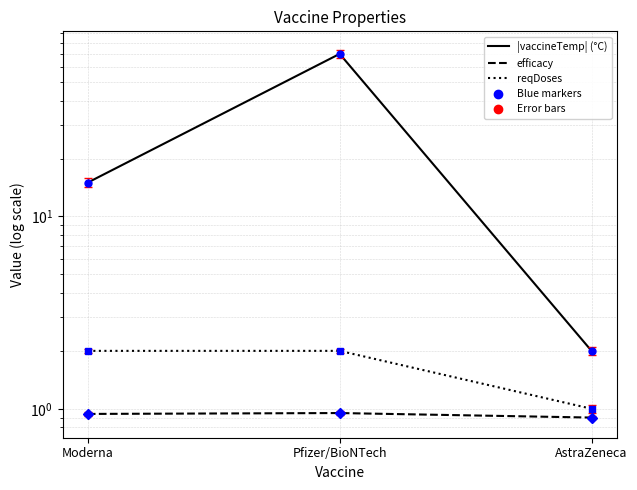

Which series has the largest range (max minus min)?

|vaccineTemp| (°C)